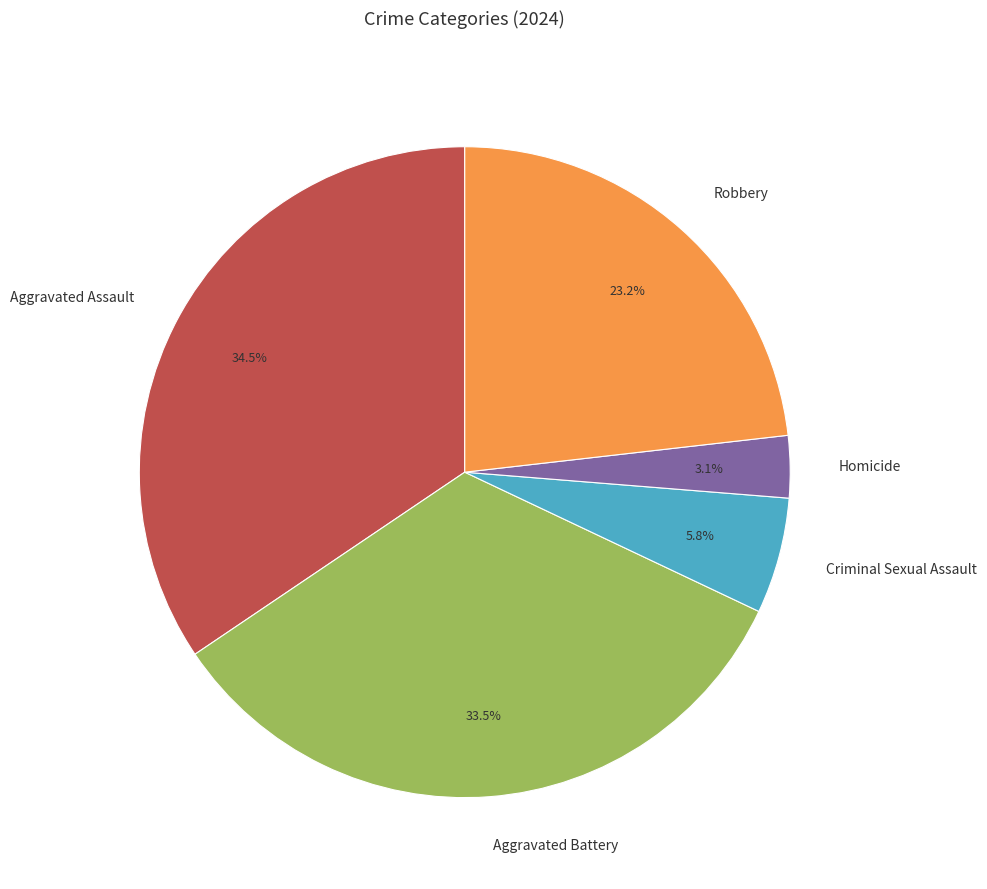

Between Robbery and Criminal Sexual Assault, which is larger?

Robbery